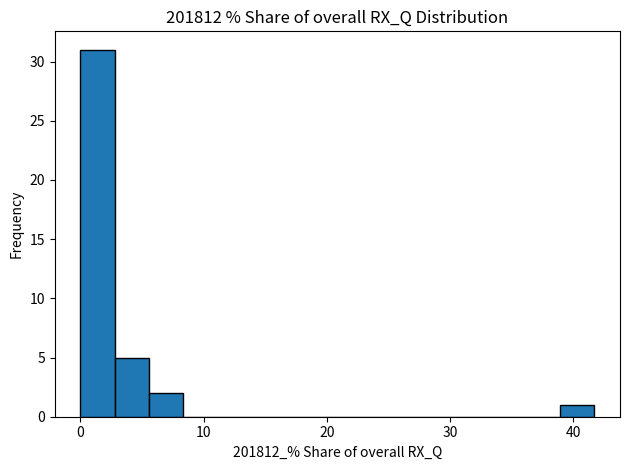

Read against the x-axis, roughly where is the centre of the tallest bar?

1